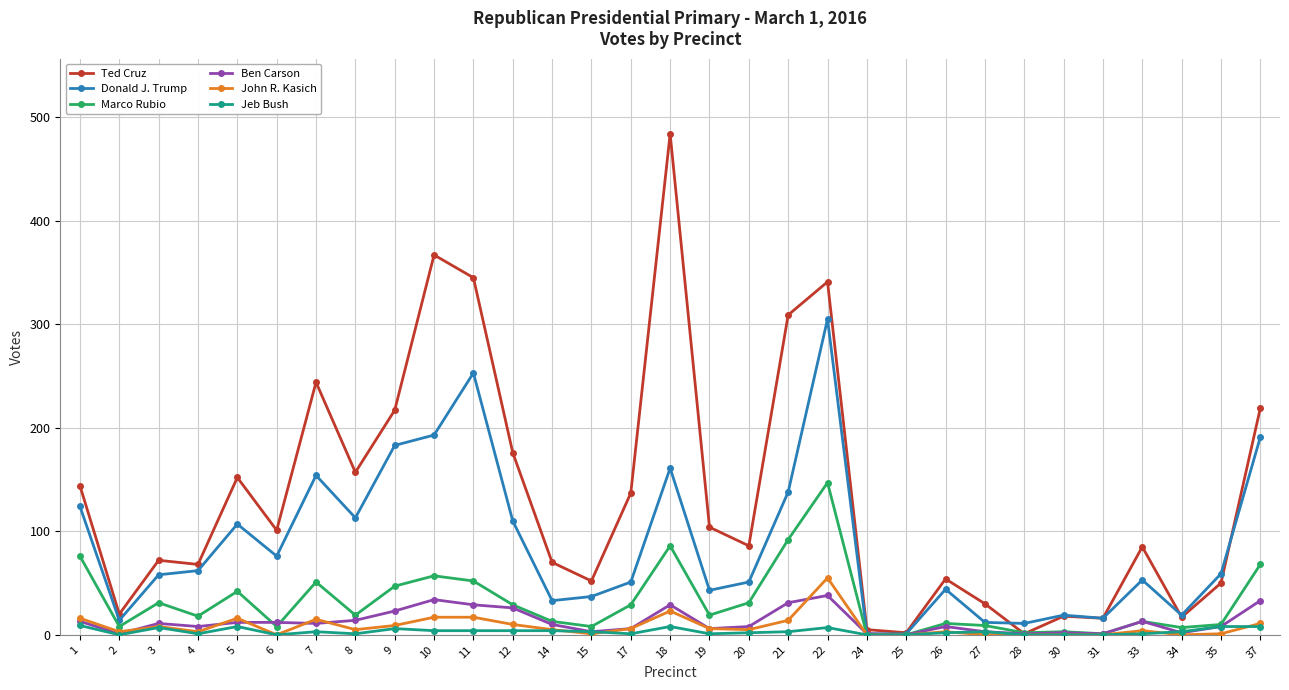

At which category does Marco Rubio reach its first local valley?

2